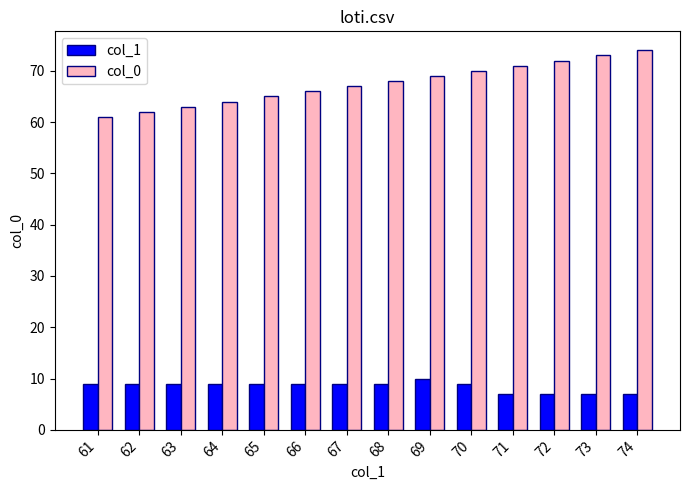

What is the difference between the maximum and minimum values in the col_1 series?

3